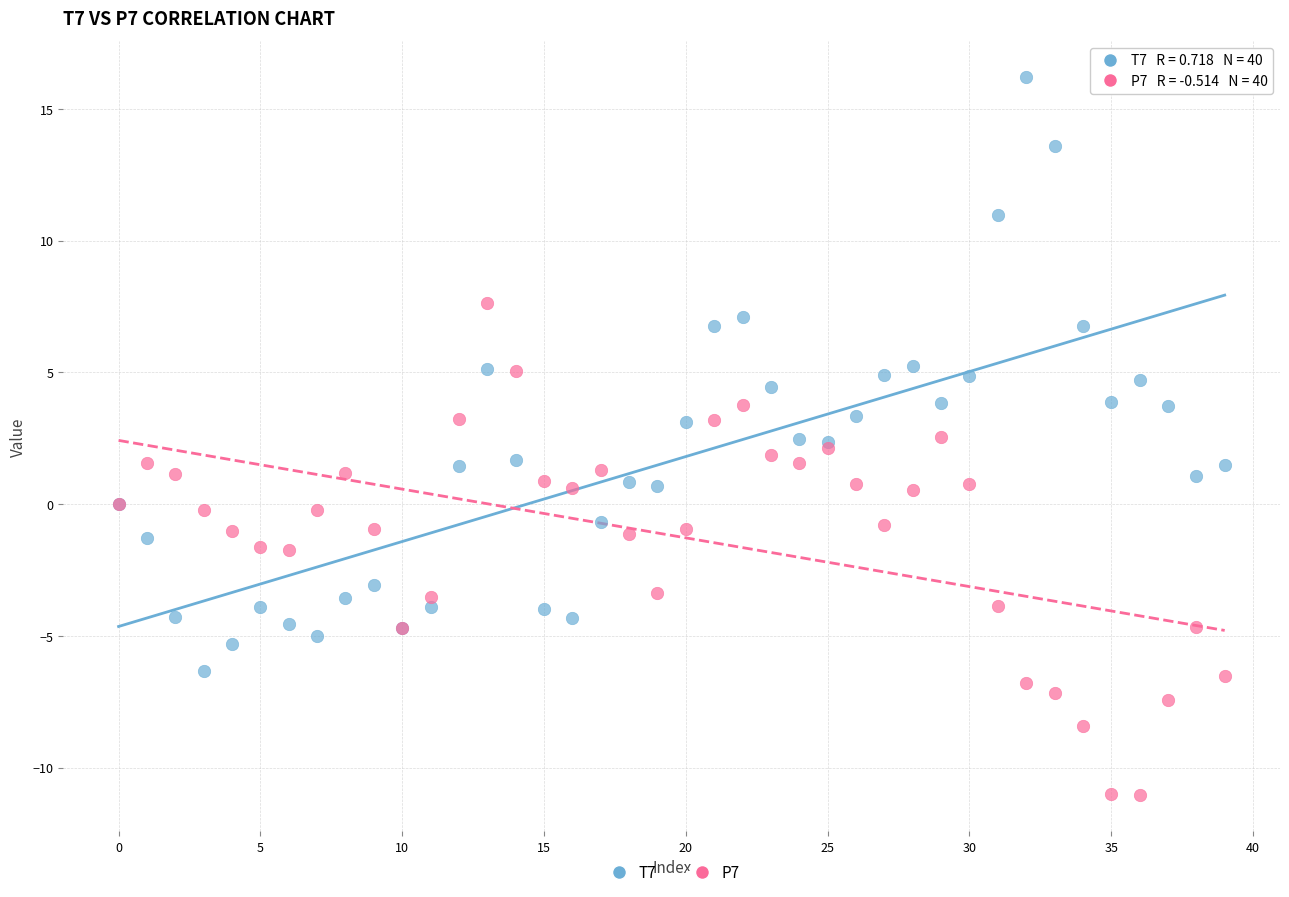

Which series reaches the maximum Y coordinate?

T7